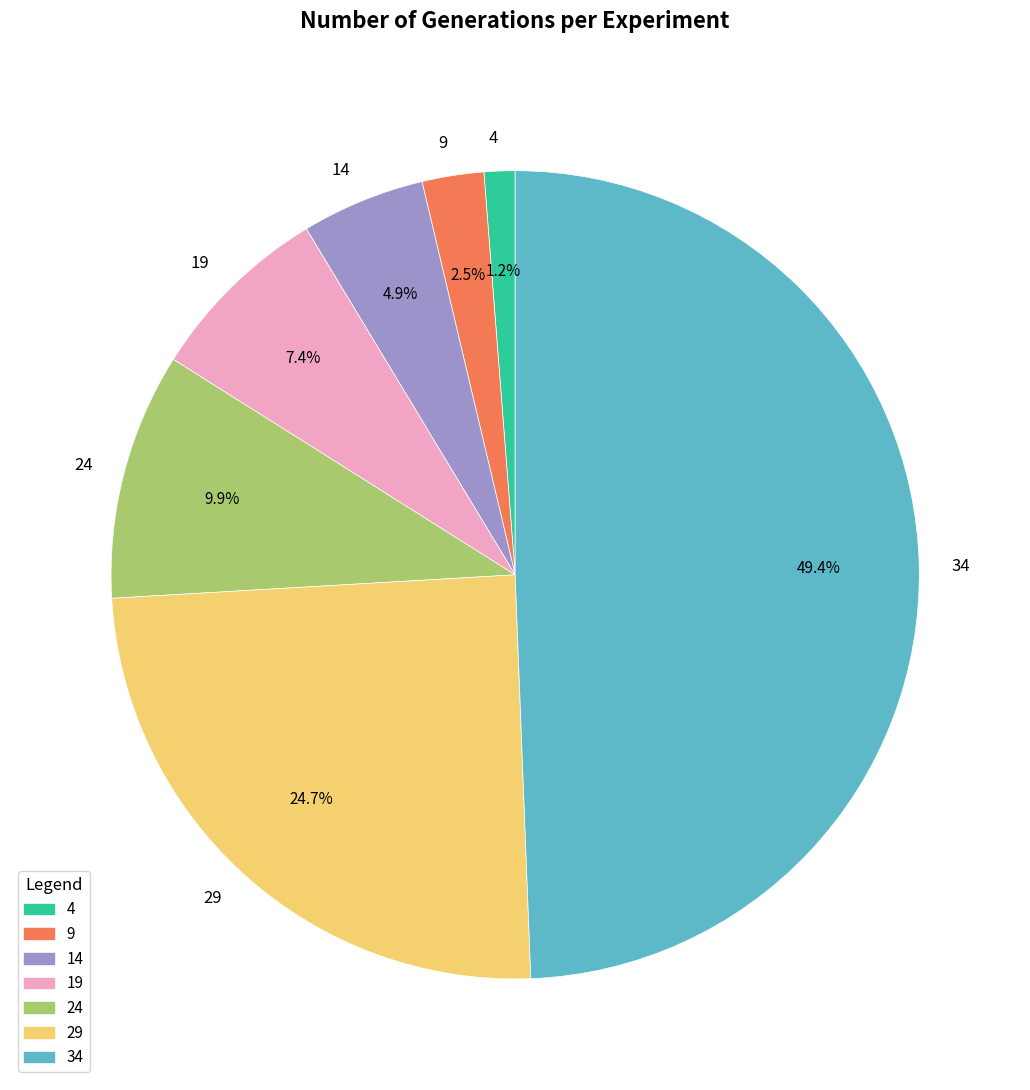

Which slice is the smallest?

4